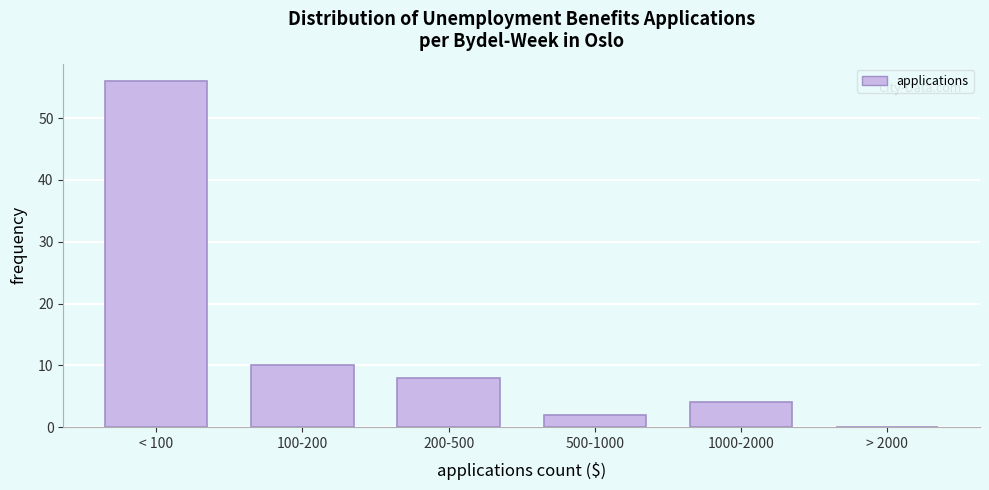

Reading right to left, transcribe all the data shown in this chart.

> 2000=0	1000-2000=4	500-1000=2	200-500=8	100-200=10	< 100=56